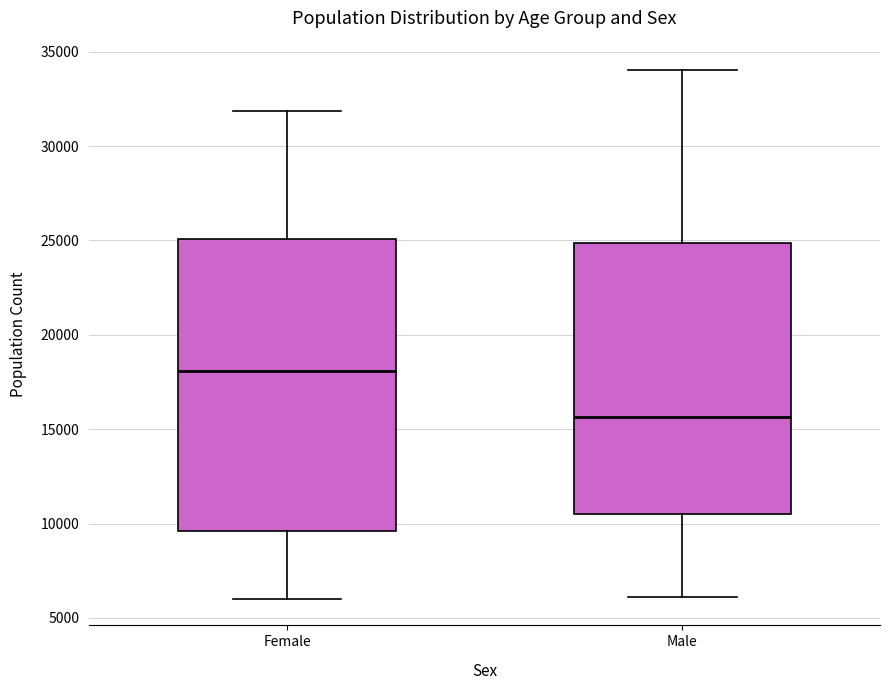

Which box's median line is the lowest?

Male